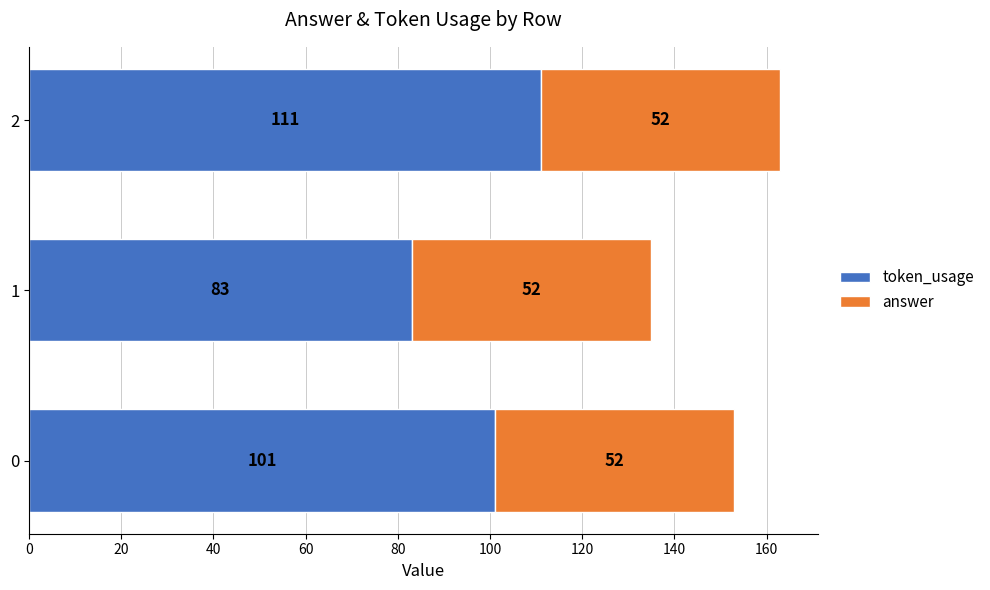

What value does the token_usage series have at 0?

101